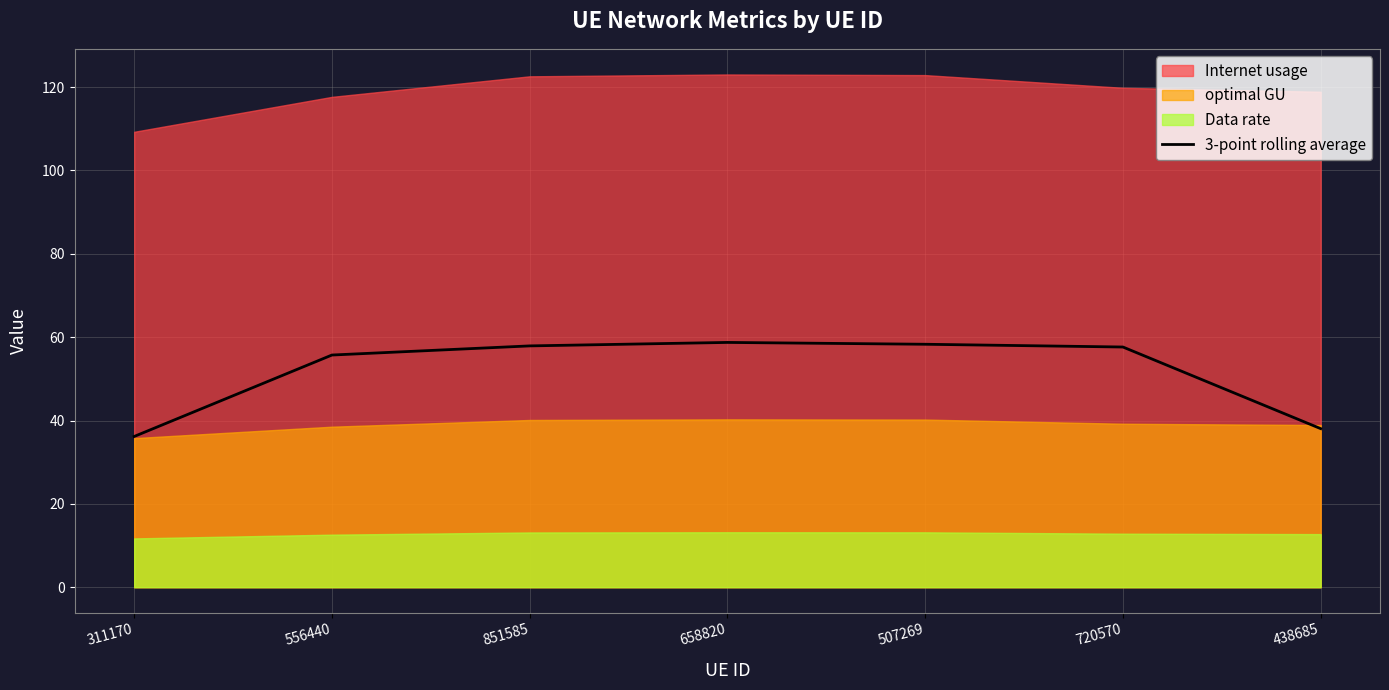

Does the chart have visible grid lines?

Yes